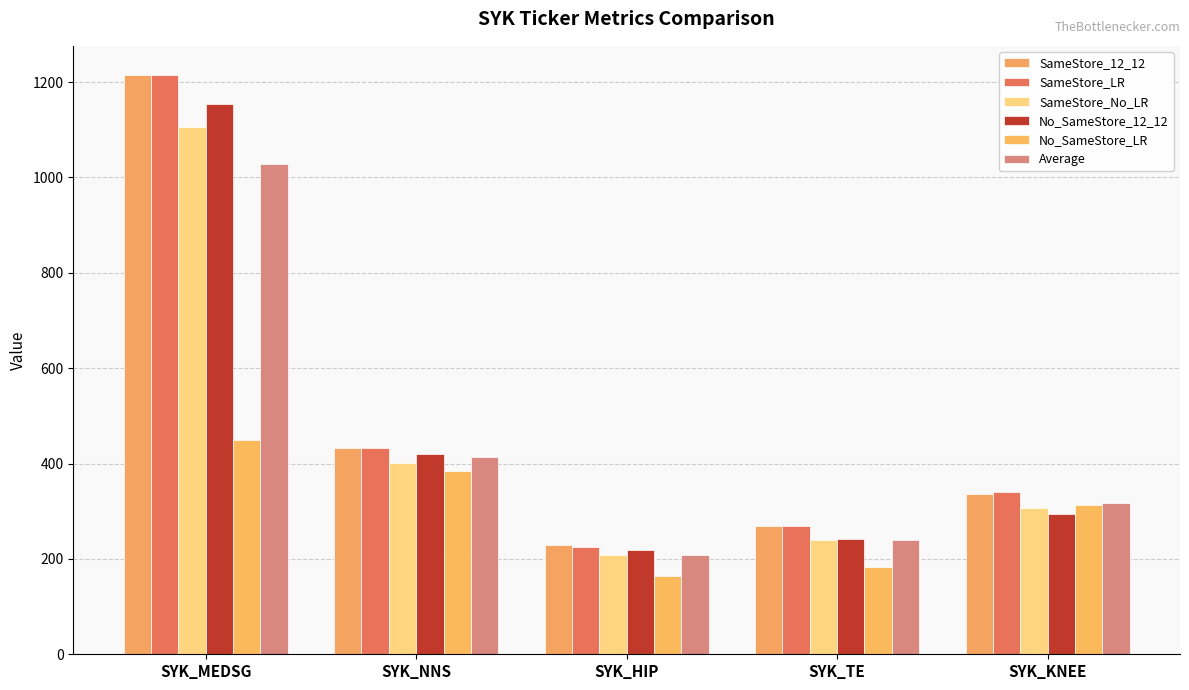

List the series in order of their peak value, lowest first.

No_SameStore_LR, Average, SameStore_No_LR, No_SameStore_12_12, SameStore_LR, SameStore_12_12